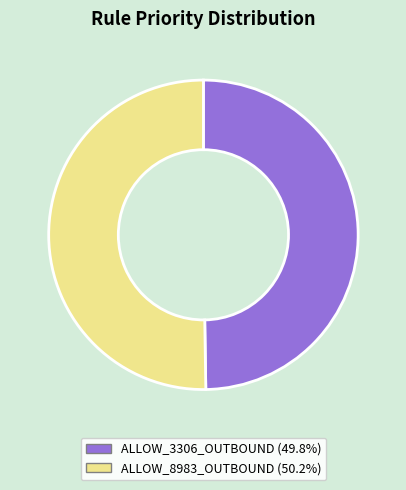

How many segments does this pie chart have?

2